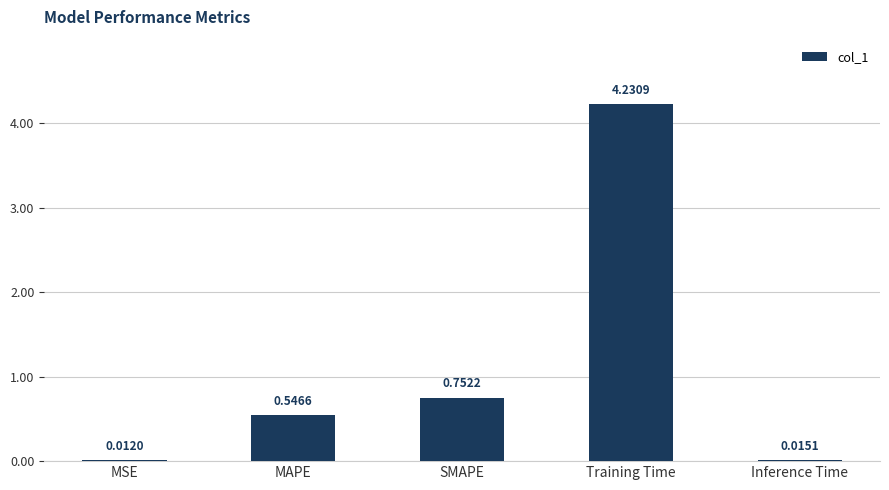

What is the sum of all values?

5.6